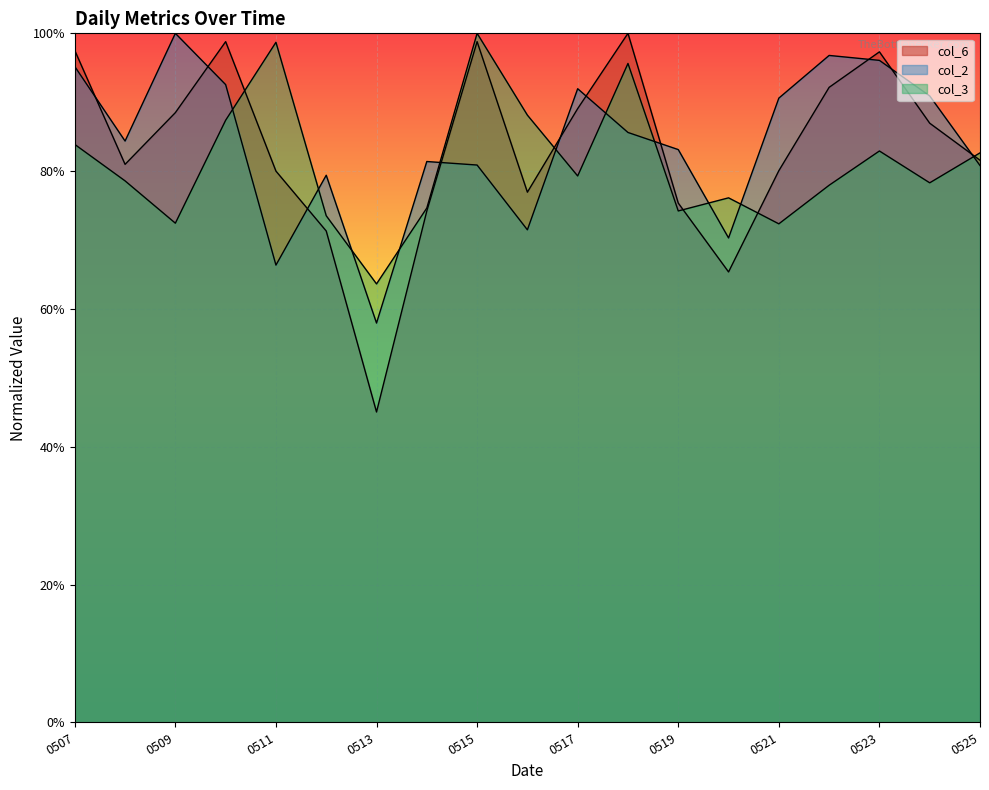

Does the chart display data point markers on the line(s)?

No